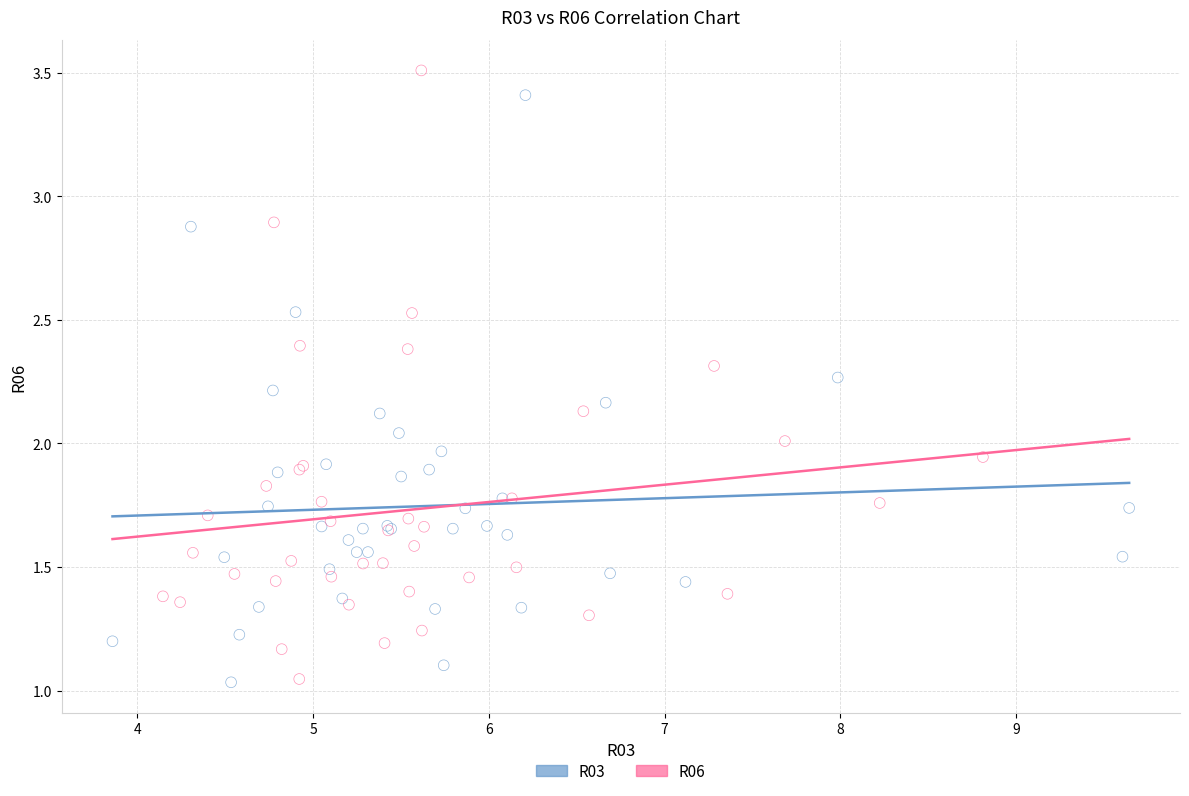

Which series has the largest Y range (max minus min)?

R06